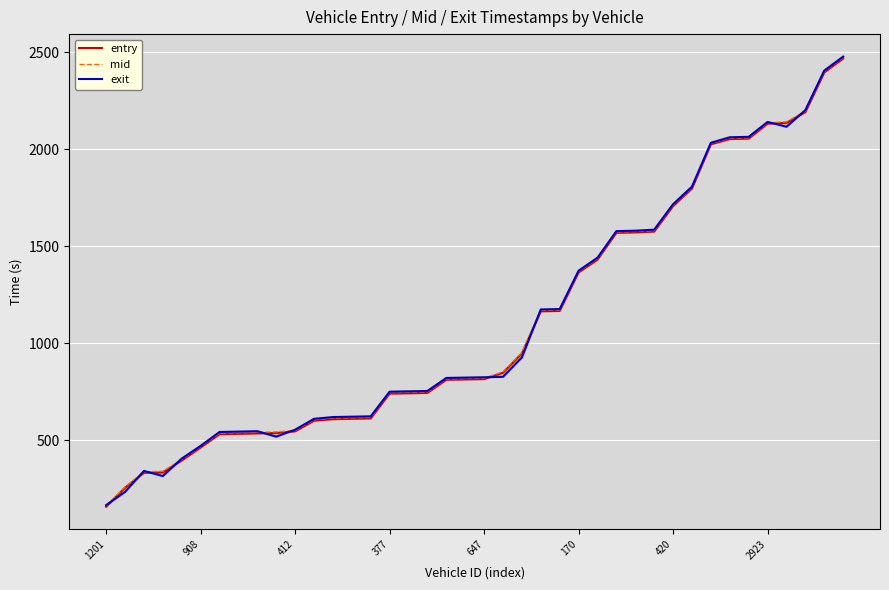

At which label is mid closest to 1317?

170